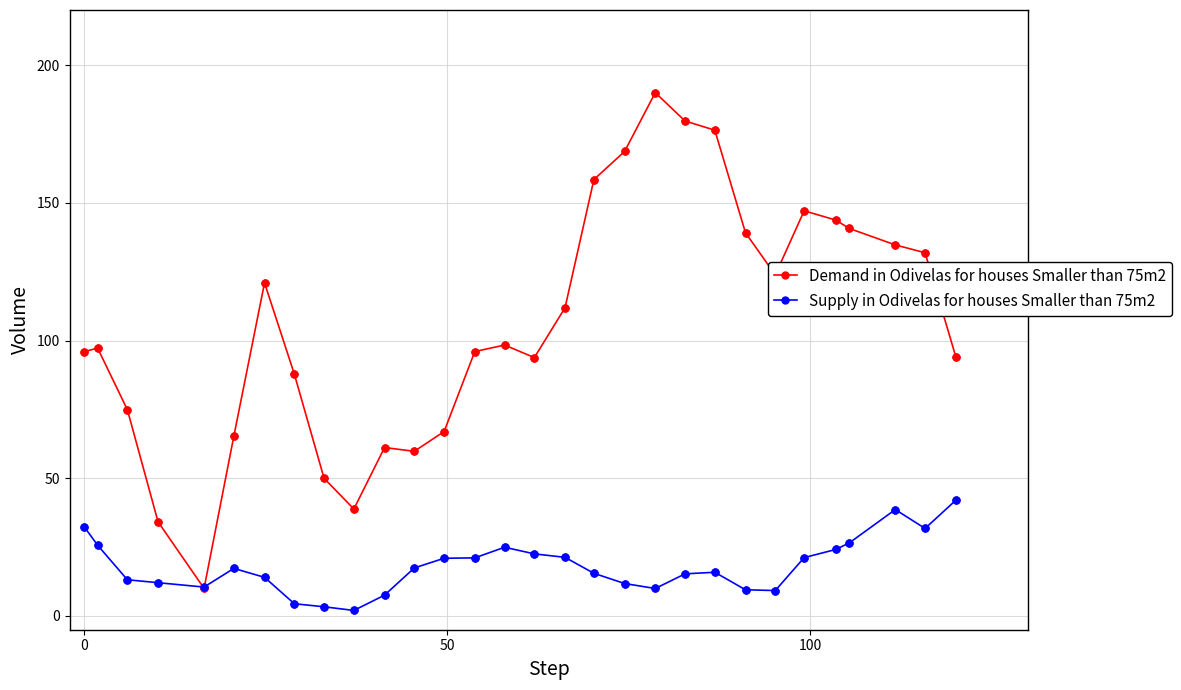

Which series has the largest total across all categories?

Demand in Odivelas for houses Smaller than 75m2